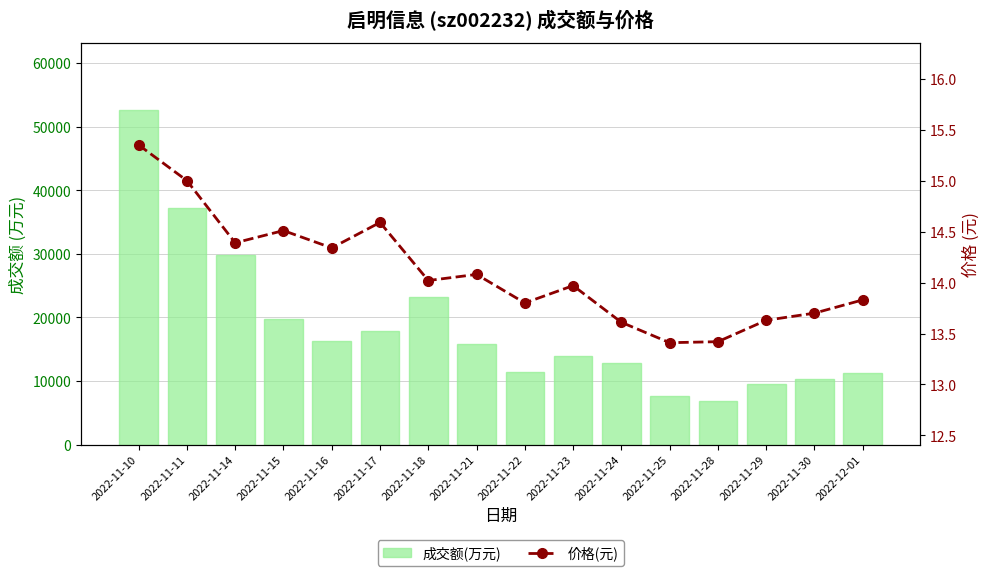

Reading right to left, transcribe all the data shown in this chart.

成交额(万元): 11319.0	10376.0	9538.0	6813.0	7677.0	12900.0	13871.0	11377.0	15768.0	23142.0	17939.0	16371.0	19694.0	29835.0	37177.0	52633.0
价格(元): 13.8	13.7	13.6	13.4	13.4	13.6	14.0	13.8	14.1	14.0	14.6	14.3	14.5	14.4	15.0	15.3